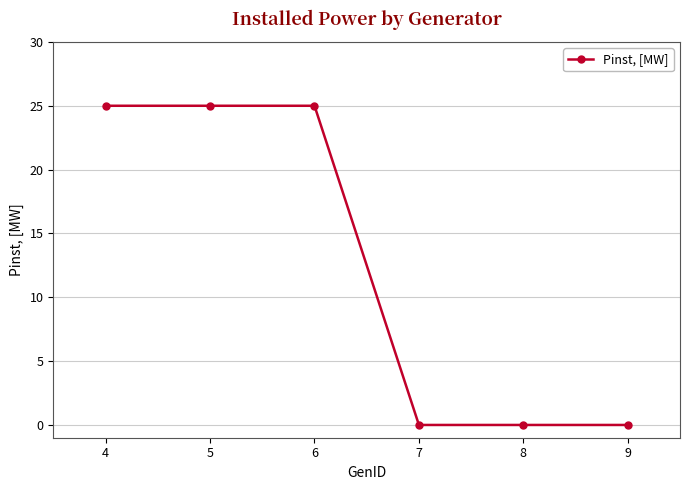

What is the maximum value shown in the chart?

25